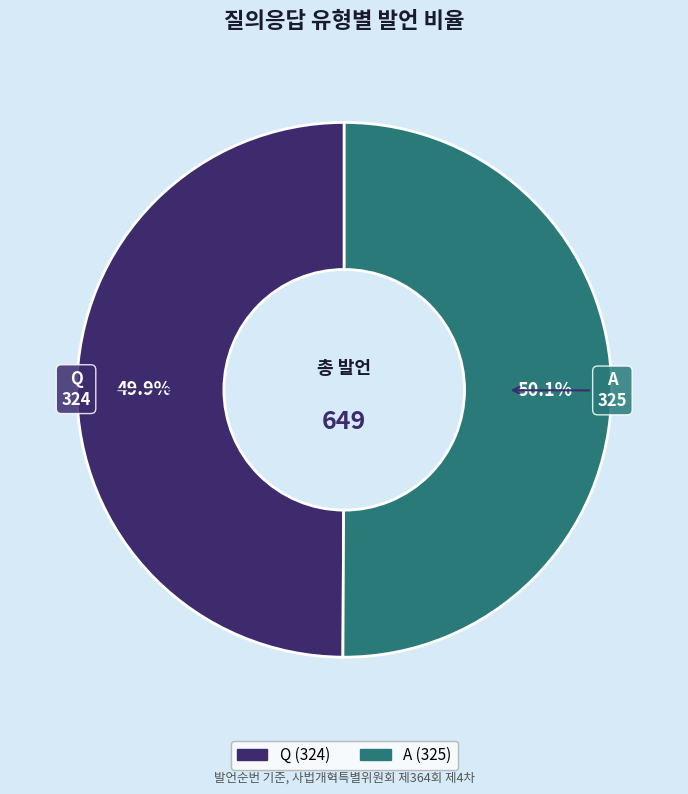

To the nearest percent, what is the average slice percentage?

50%